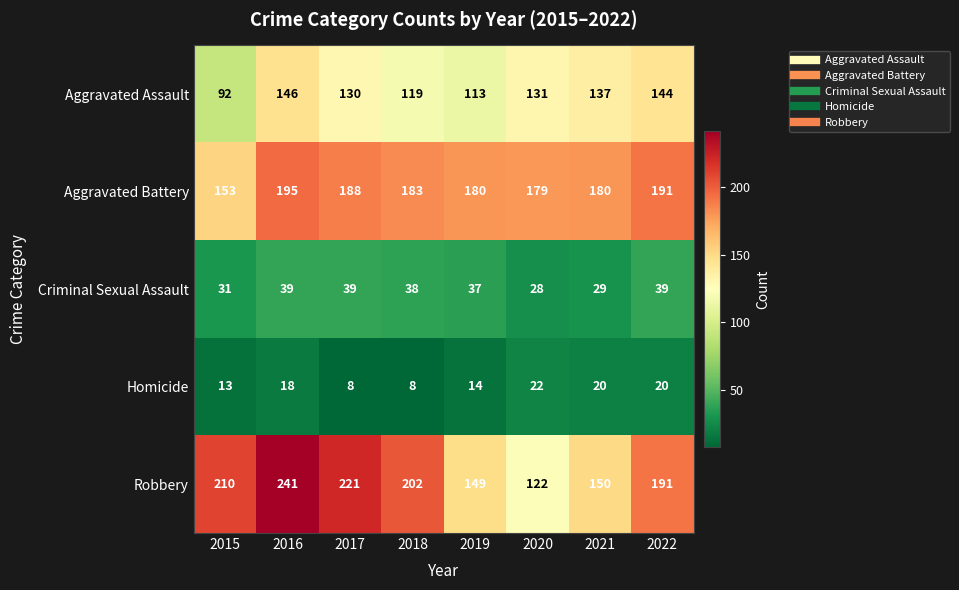

At which label is Criminal Sexual Assault closest to 33?

2015